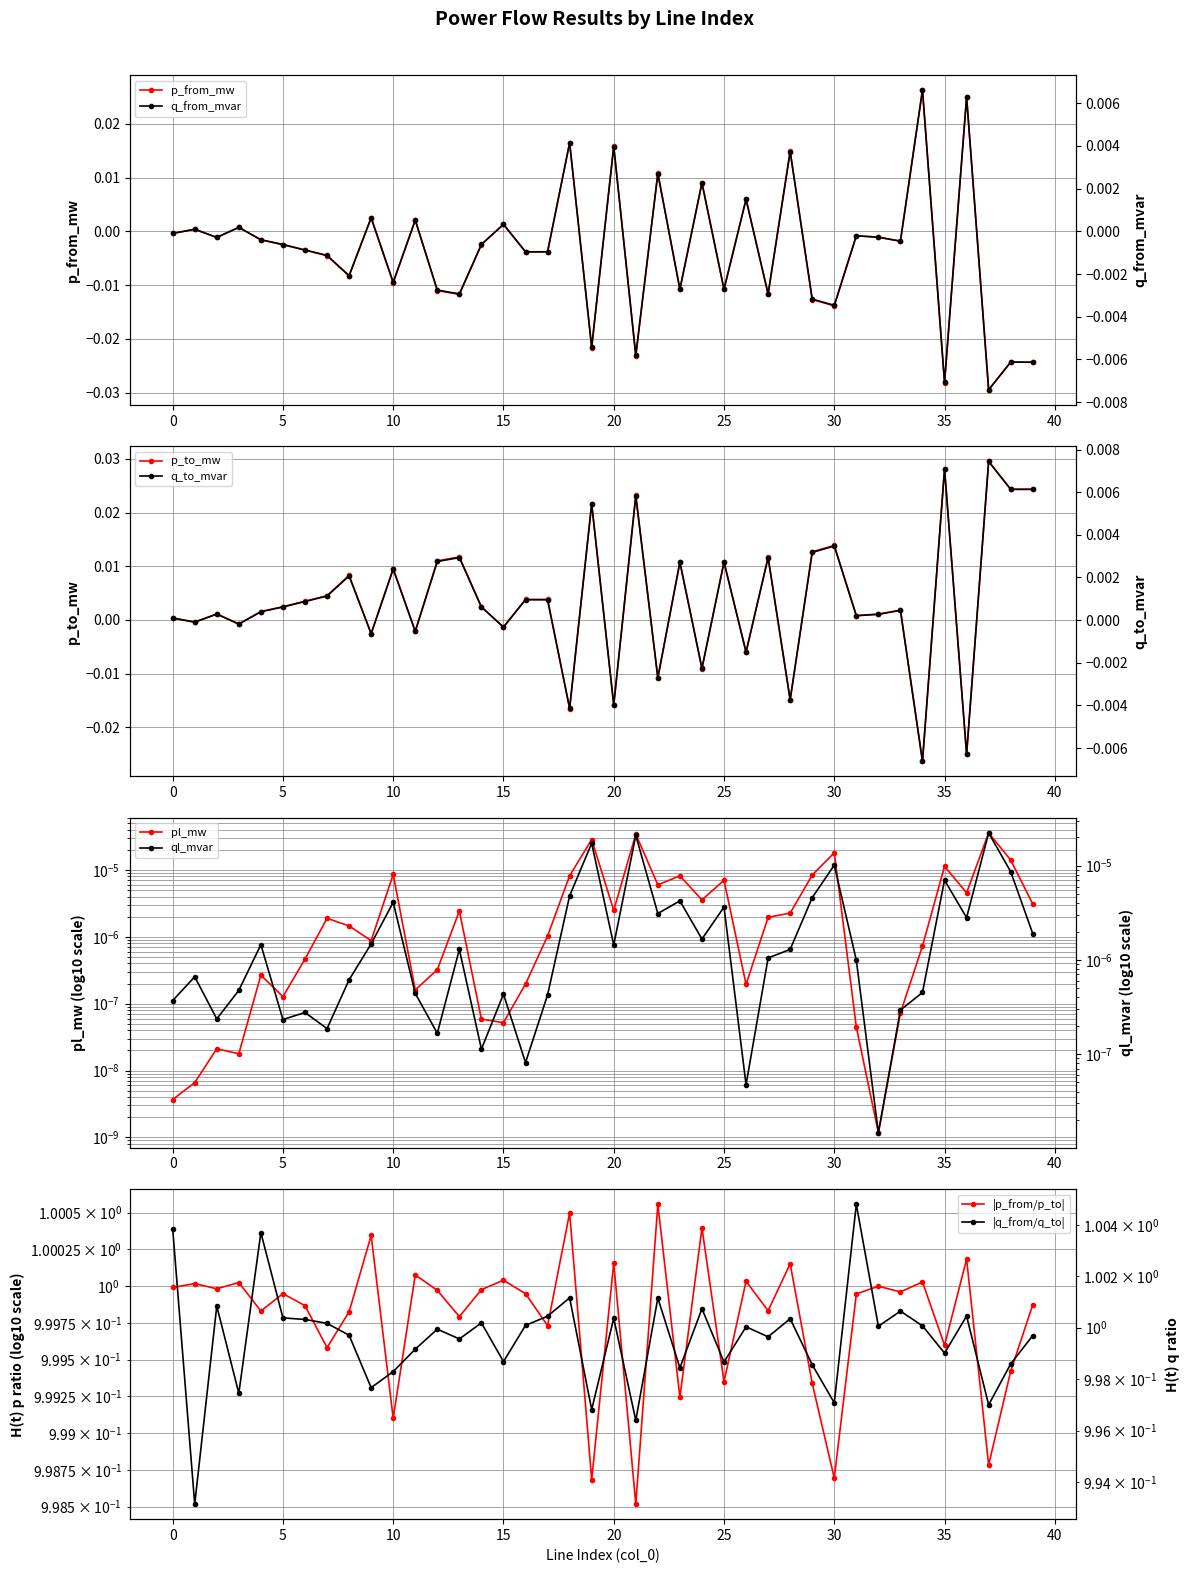

At which category is the sum across all series the highest?

37